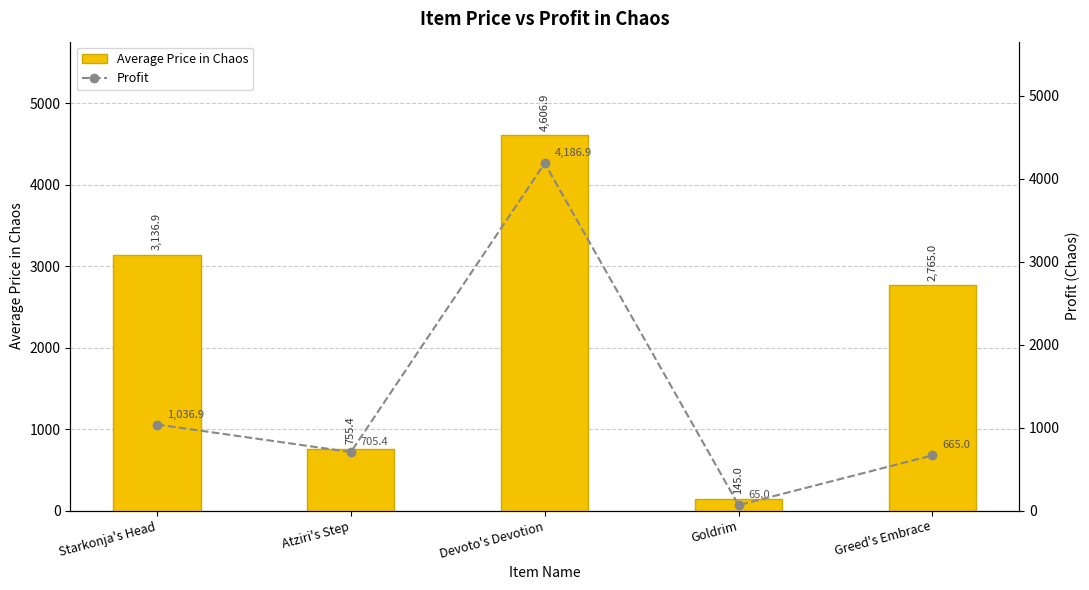

At which category does the chart reach its peak across all series?

Devoto's Devotion